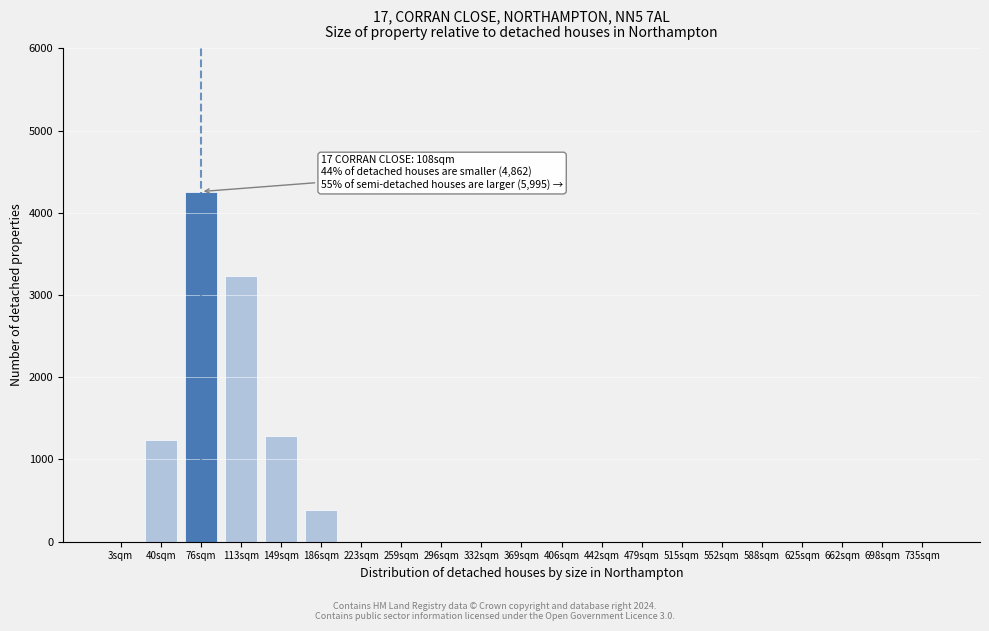

Reading left to right, transcribe all the data shown in this chart.

3sqm=0	40sqm=1239	76sqm=4258	113sqm=3232	149sqm=1289	186sqm=386	223sqm=0	259sqm=0	296sqm=0	332sqm=0	369sqm=0	406sqm=0	442sqm=0	479sqm=0	515sqm=0	552sqm=0	588sqm=0	625sqm=0	662sqm=0	698sqm=0	735sqm=0